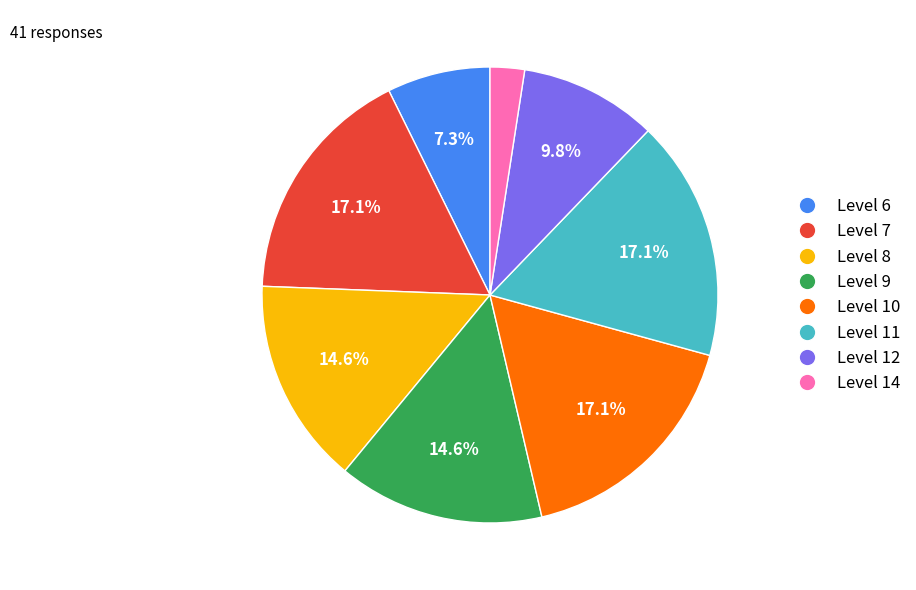

Which slice is the smallest?

Level 14